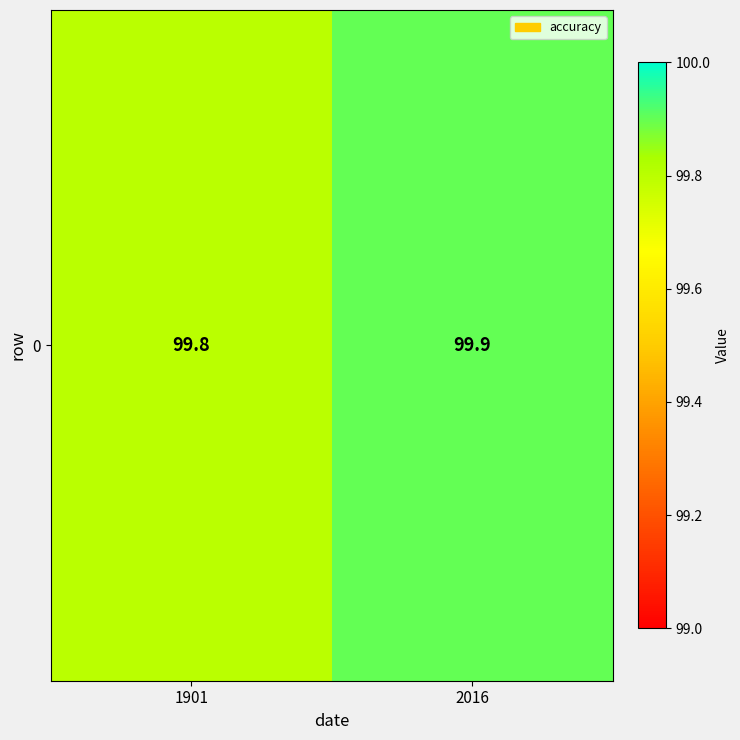

List the labels in order of value, smallest first.

1901, 2016